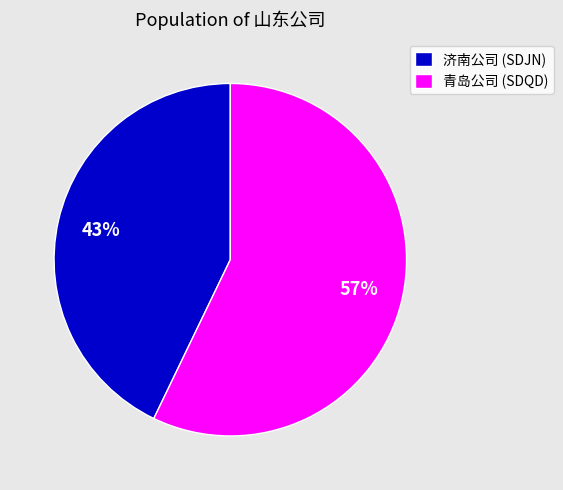

The 青岛公司 (SDQD) slice represents 72% of the pie. True or false?

False